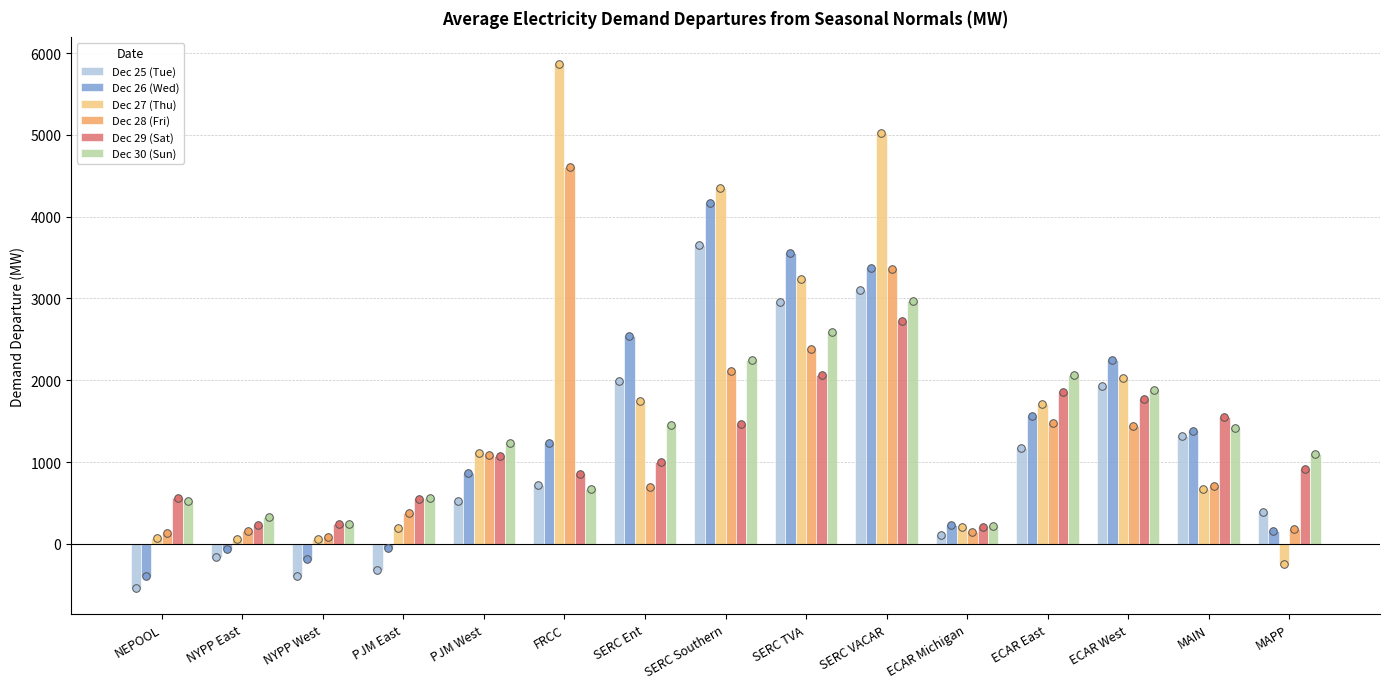

What are all the series names shown in the legend?

Dec 25 (Tue), Dec 26 (Wed), Dec 27 (Thu), Dec 28 (Fri), Dec 29 (Sat), Dec 30 (Sun)